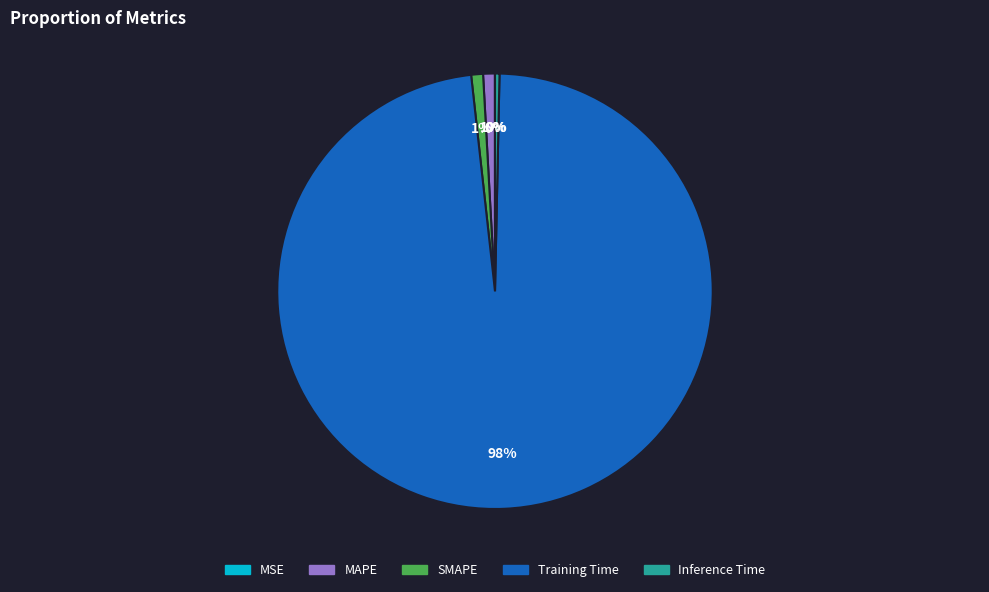

To the nearest percent, what is the average slice percentage?

20%